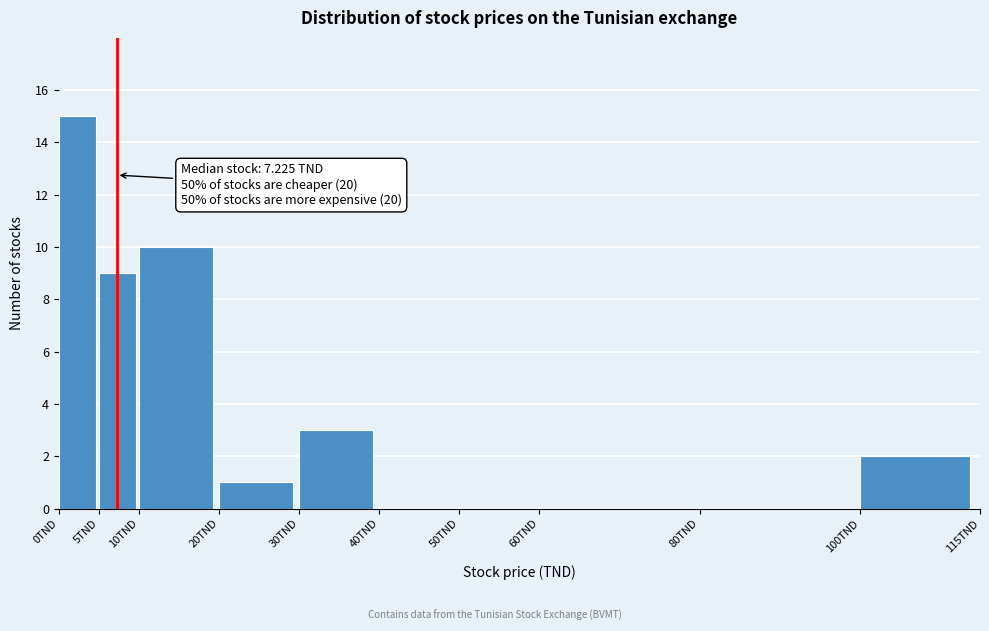

Over which range of the x-axis is the bar tallest?

0 to 5